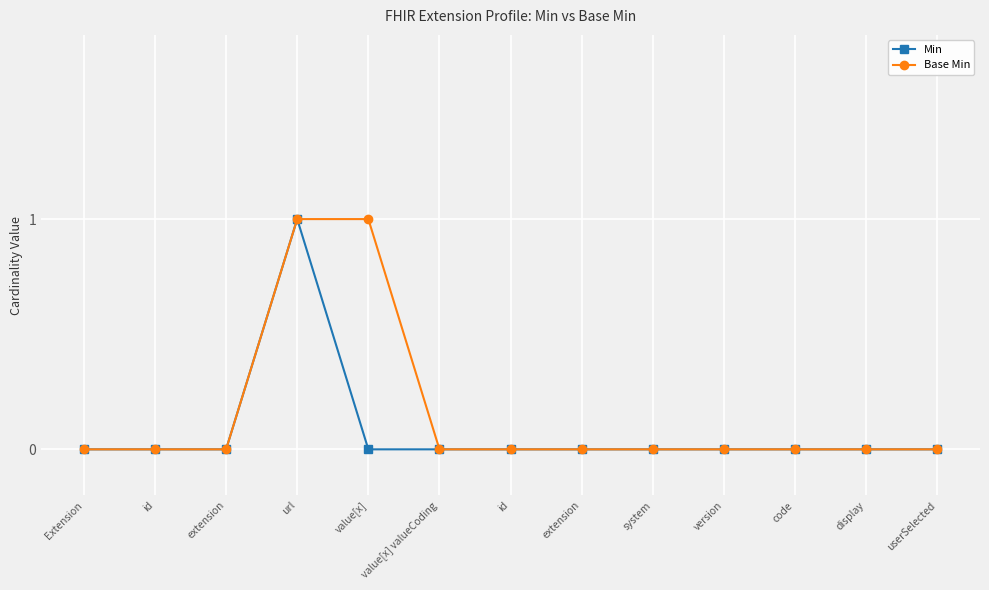

Which has a higher value, display or version?

display